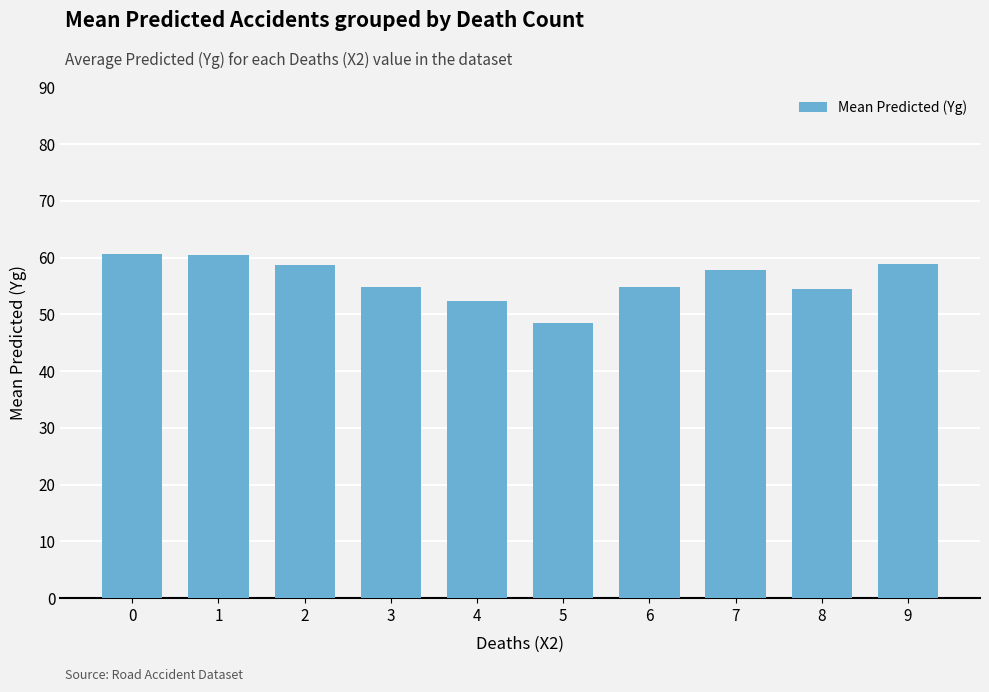

What is the difference between the values at 1 and 6?

5.7